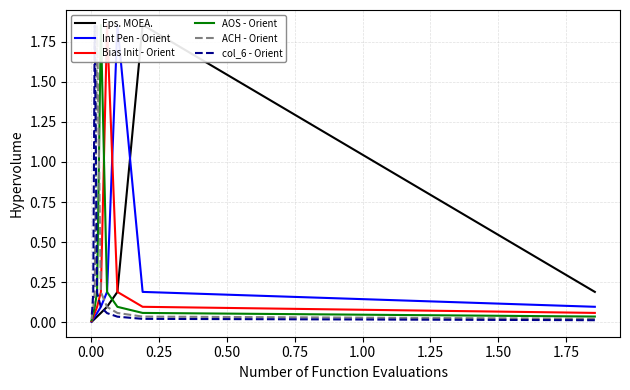

What is the greatest value displayed?

1.9